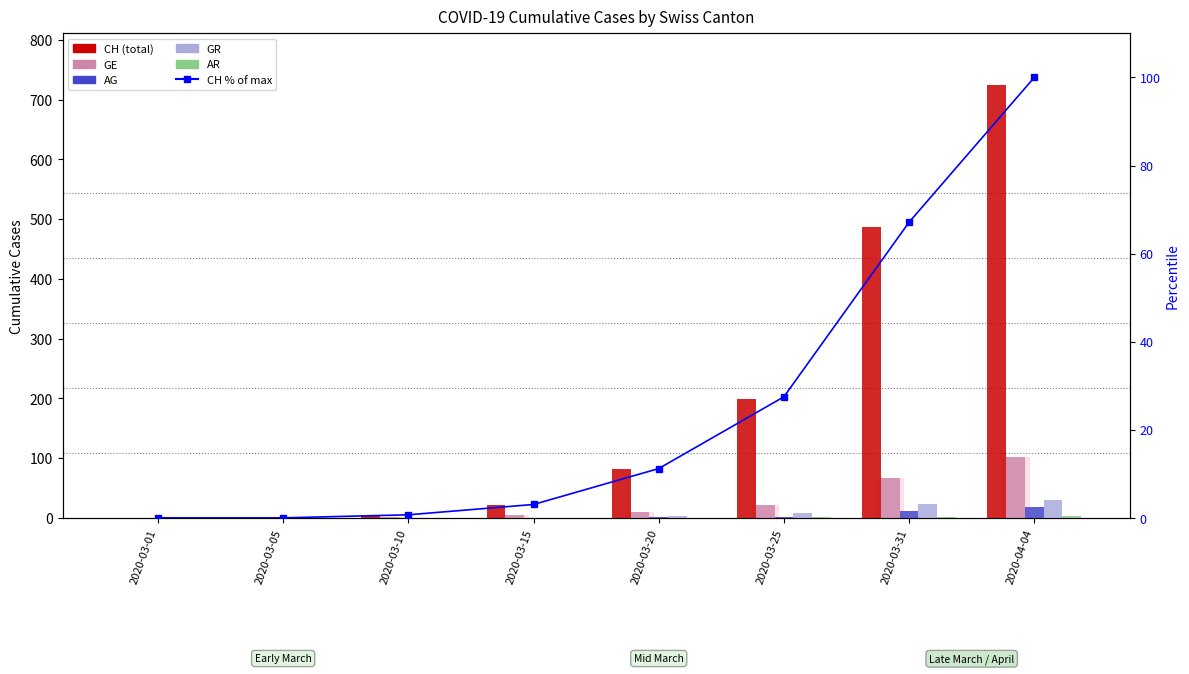

At which label does CH reach its minimum?

2020-03-01